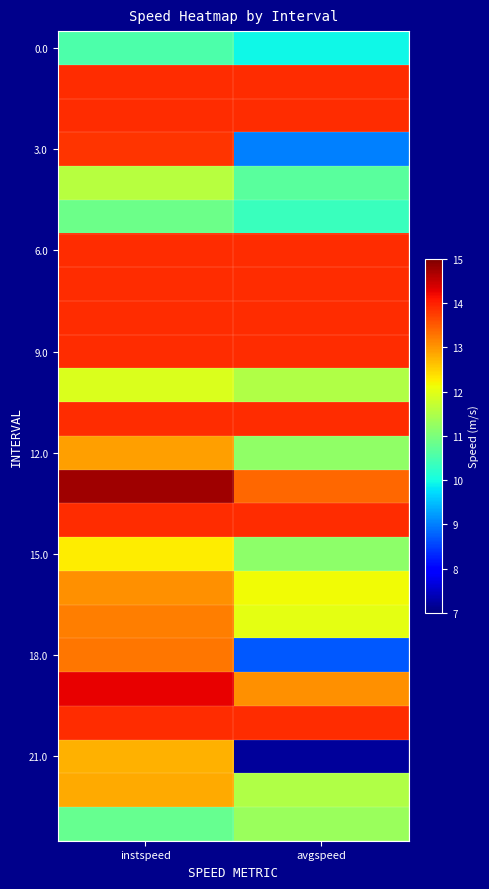

Count the number of data series in this chart.

24